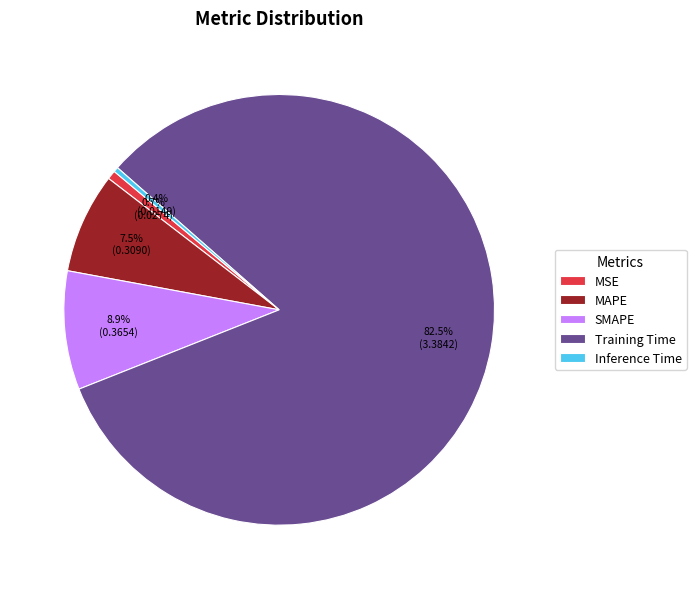

To the nearest percent, what is the average slice percentage?

20%